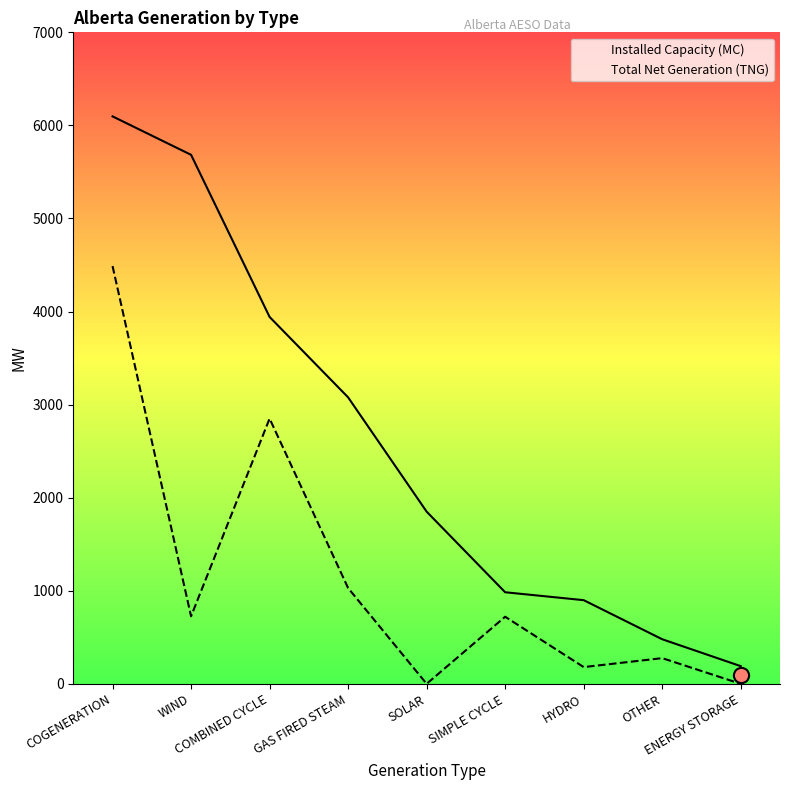

At which category is the sum across all series the highest?

COGENERATION